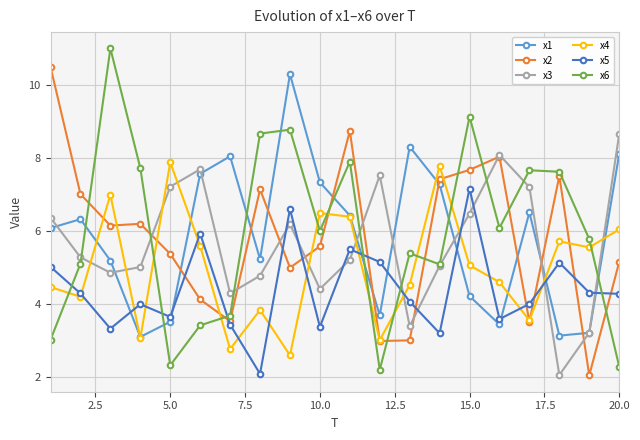

What is the difference between the maximum and minimum values in the x2 series?

8.4